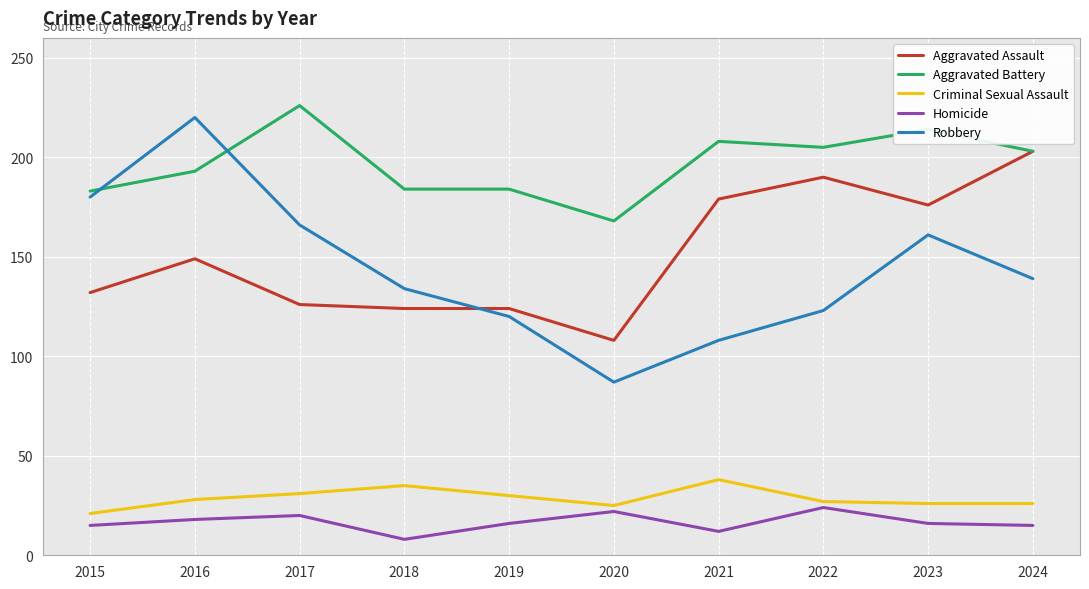

The value of Robbery at 2022 is 180. True or false?

False